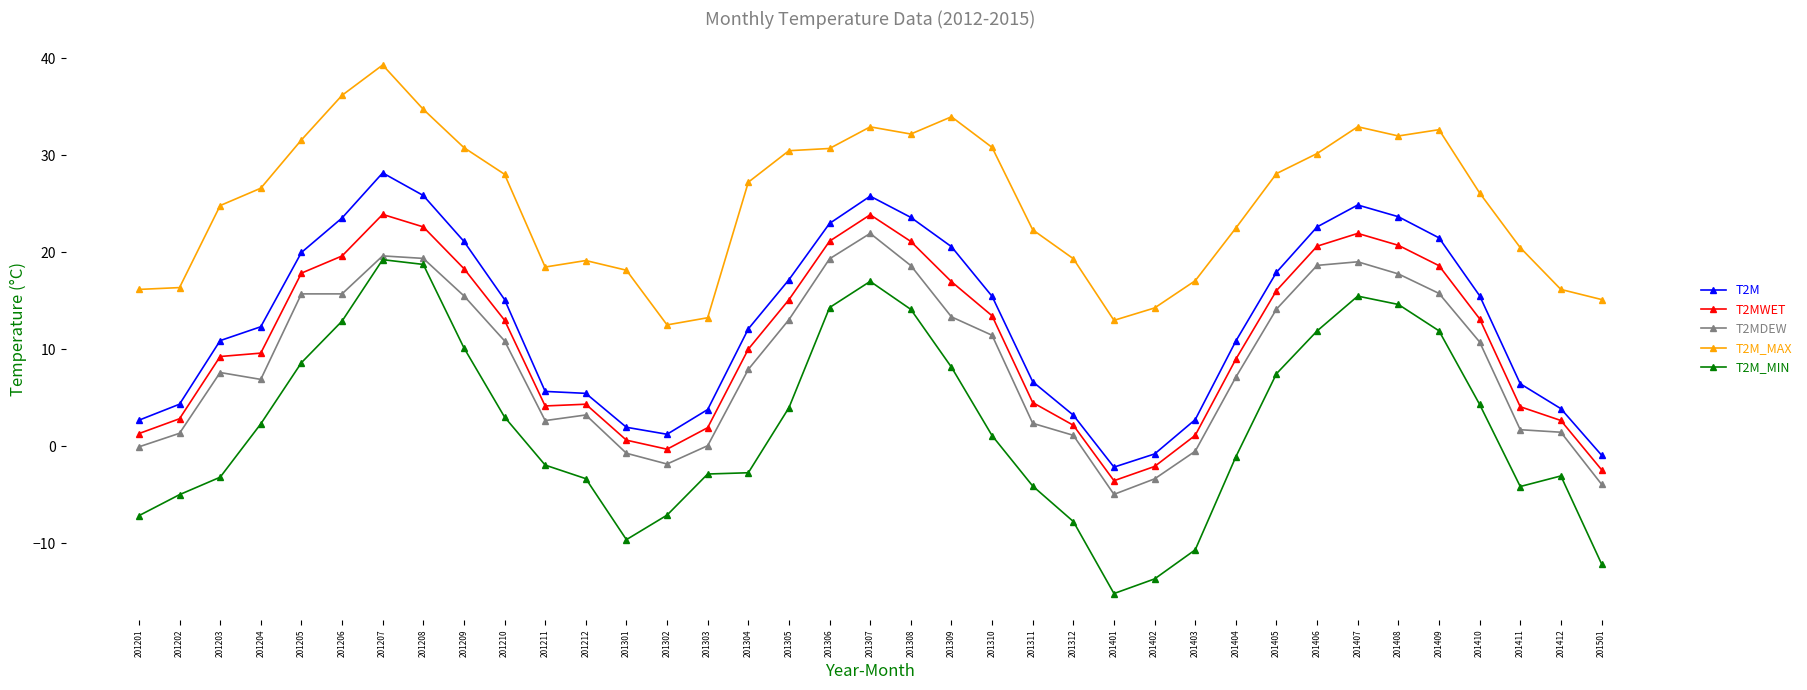

Rank the series by their maximum value, from highest to lowest.

T2M_MAX, T2M, T2MWET, T2MDEW, T2M_MIN